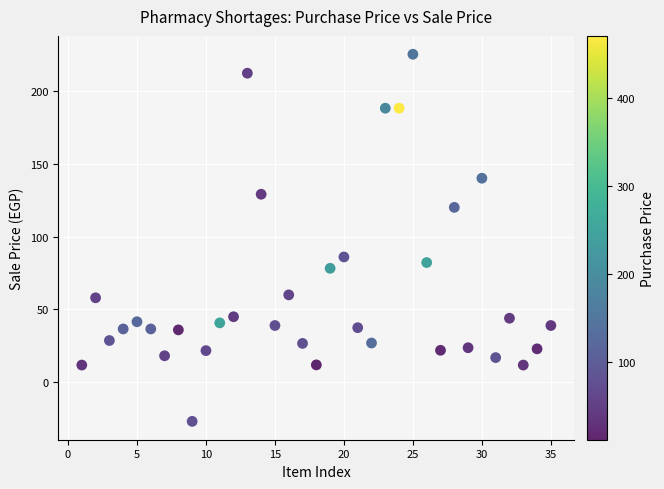

What is the range of Y values (max minus min)?

251.7